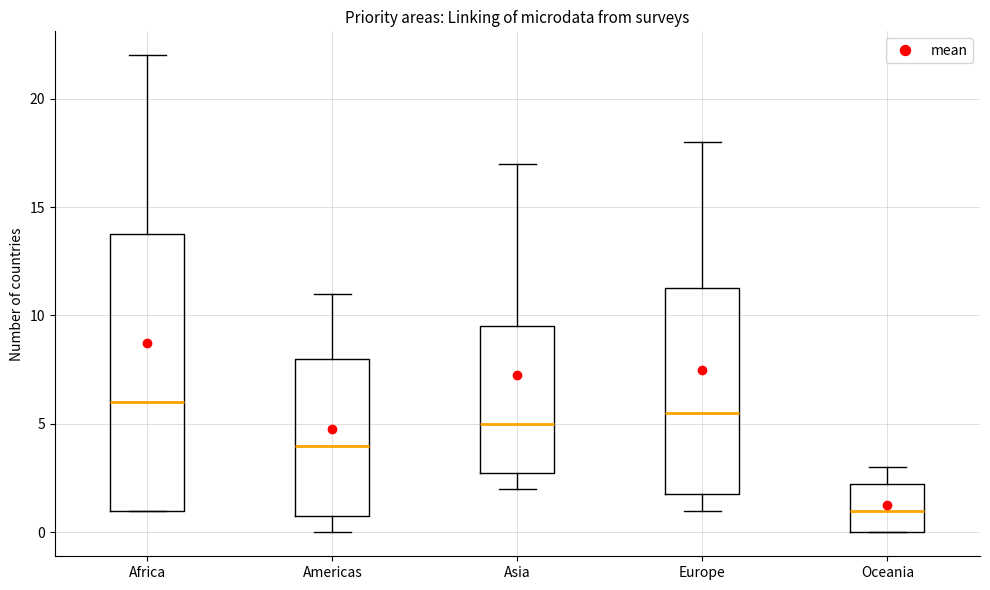

Reading left to right, transcribe this box plot: for each box, give where its median line is, the range the box spans, and where its two whiskers end, as read against the y-axis. The values are not printed on the chart, so give them approximately, as read against the axis.

Africa: median 6.0, box 1.0 to 14.0, whiskers 1.0 to 22.0
Americas: median 4.0, box 1.0 to 8.0, whiskers 0.0 to 11.0
Asia: median 5.0, box 3.0 to 9.5, whiskers 2.0 to 17.0
Europe: median 5.5, box 2.0 to 11.5, whiskers 1.0 to 18.0
Oceania: median 1.0, box 0.0 to 2.5, whiskers 0.0 to 3.0